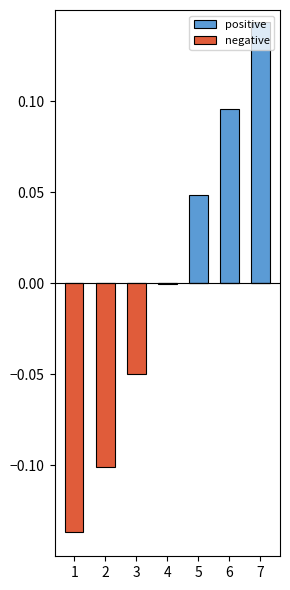

What is the smallest value displayed?

-0.1